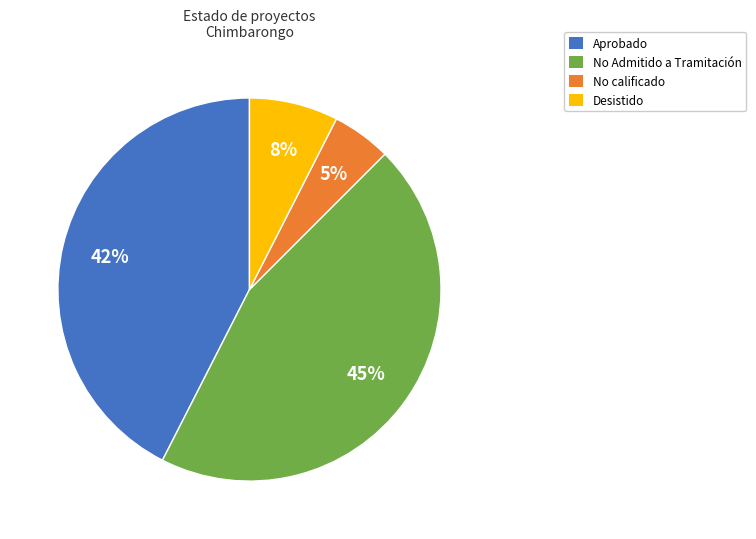

To the nearest percent, what is the difference between the largest and smallest slice percentages?

40%